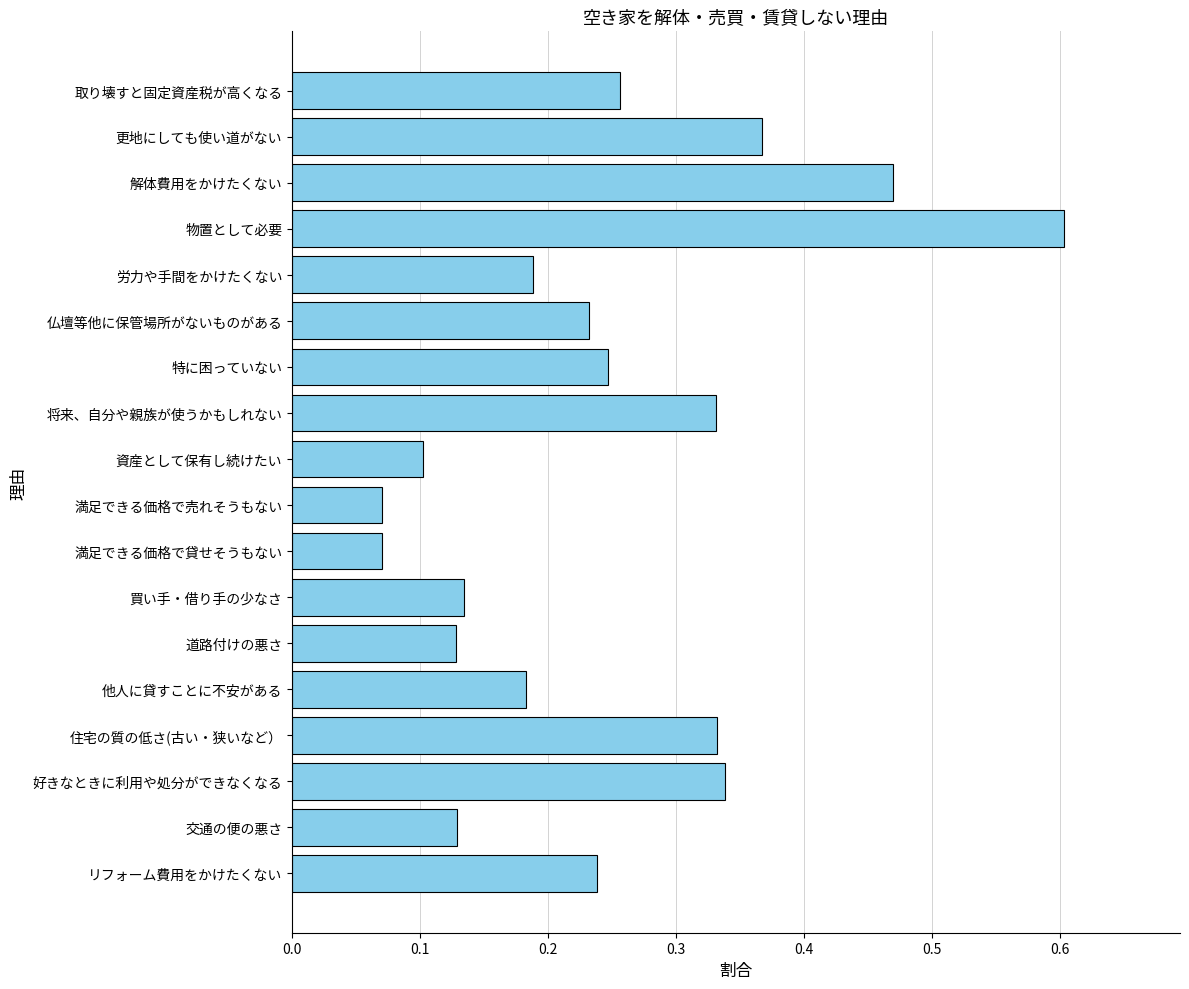

Which has a higher value, 仏壇等他に保管場所がないものがある or 好きなときに利用や処分ができなくなる?

好きなときに利用や処分ができなくなる